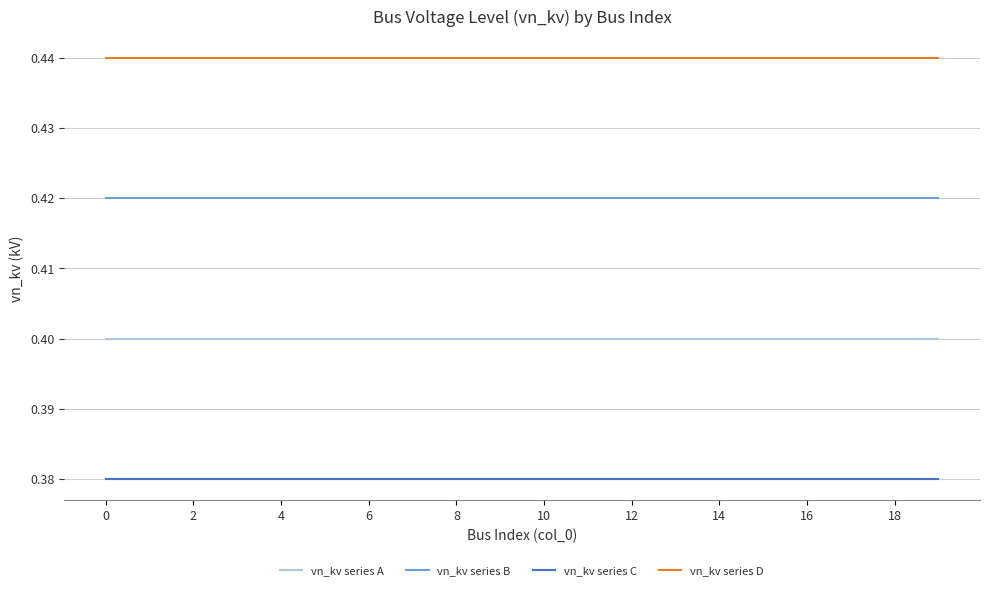

Which series has the largest total across all categories?

vn_kv series D